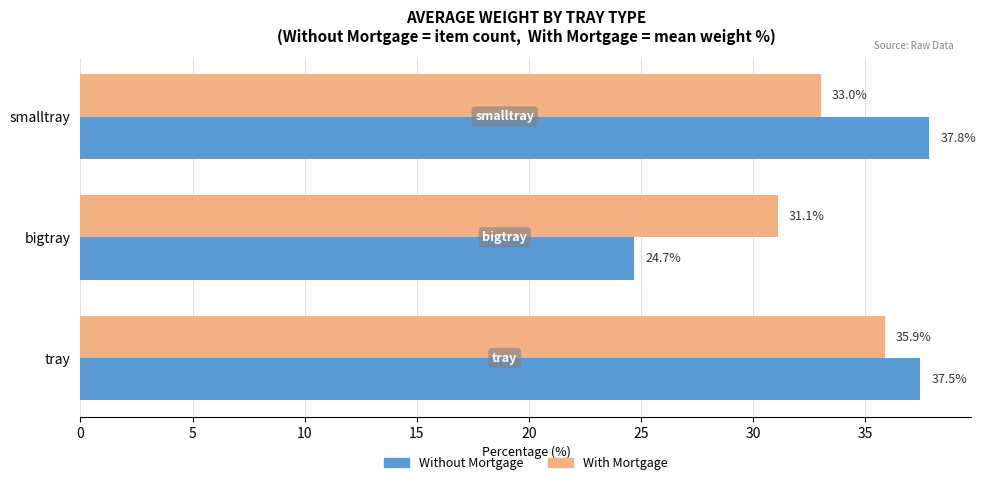

At which category is the sum across all series the highest?

tray